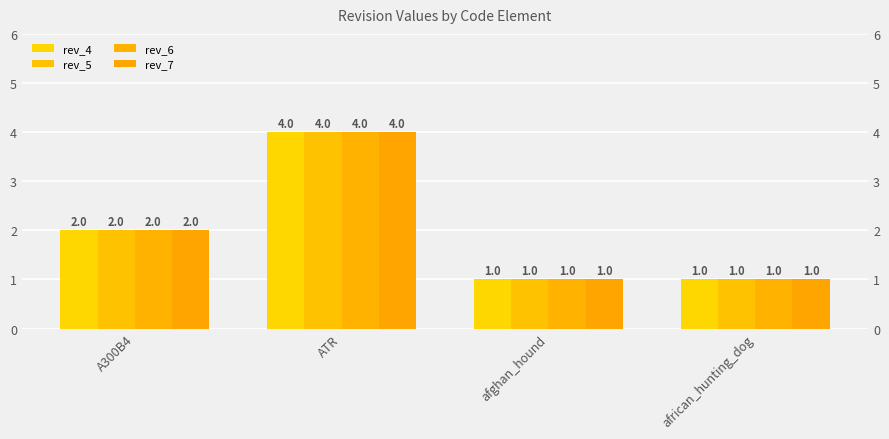

What is the label of the 3rd bar from the left?

afghan_hound